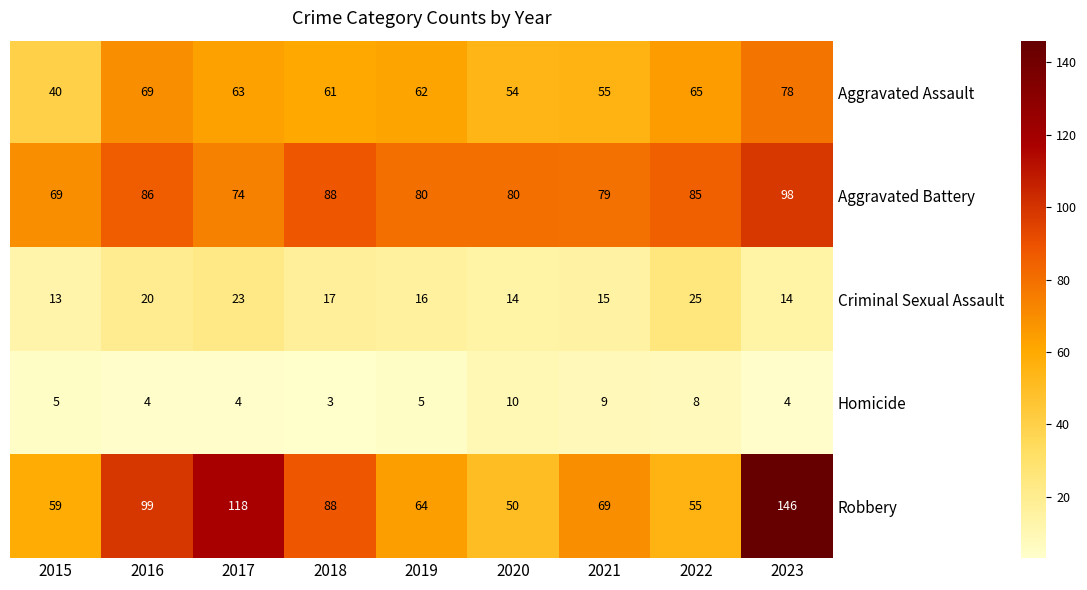

What is the difference between the maximum and minimum values in the Criminal Sexual Assault series?

12